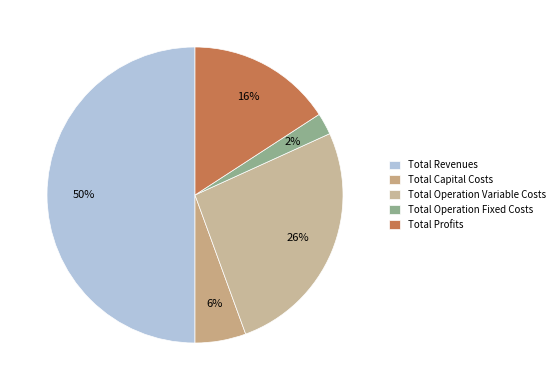

Count the number of slices in the pie.

5